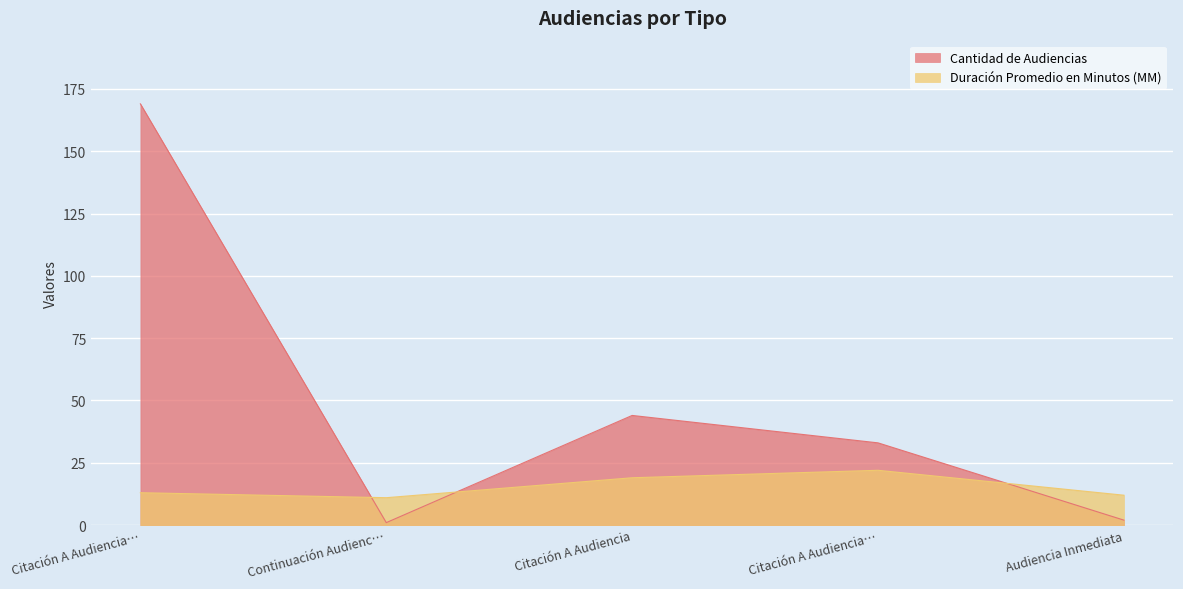

How many data points does each series have?

5